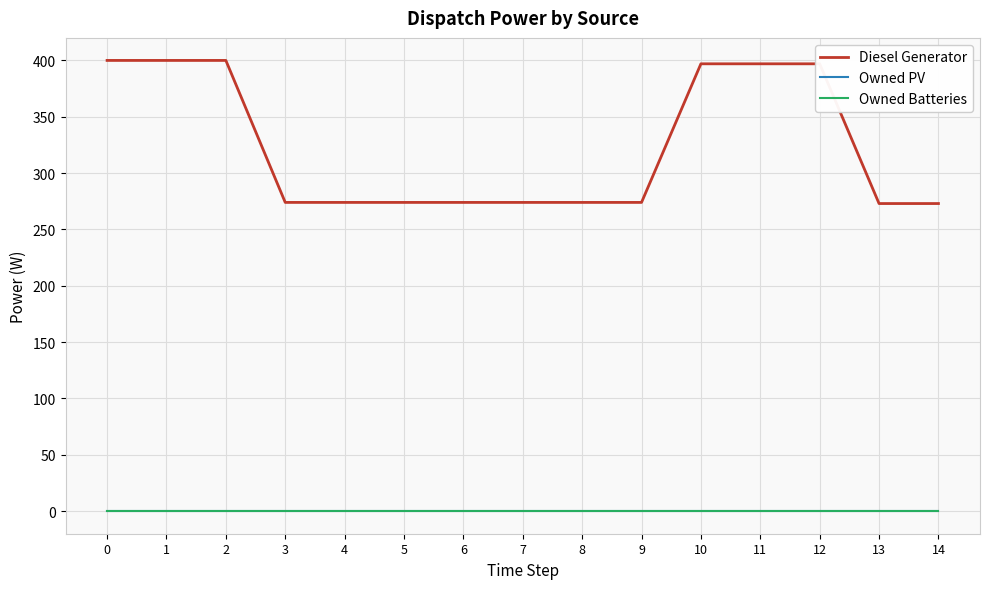

Between 8 and 9, which is larger?

8